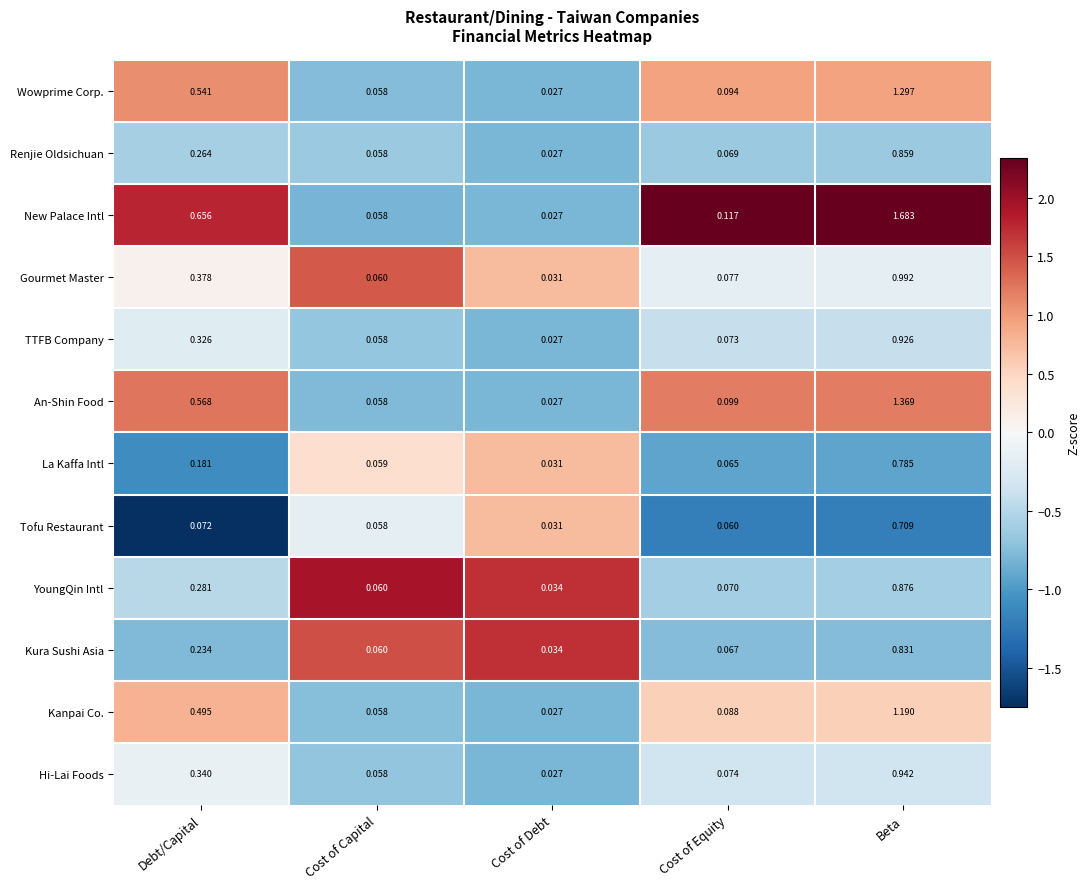

Rank the series by their maximum value, from lowest to highest.

Tofu Restaurant, La Kaffa Intl, Kura Sushi Asia, Renjie Oldsichuan, YoungQin Intl, TTFB Company, Hi-Lai Foods, Gourmet Master, Kanpai Co., Wowprime Corp., An-Shin Food, New Palace Intl